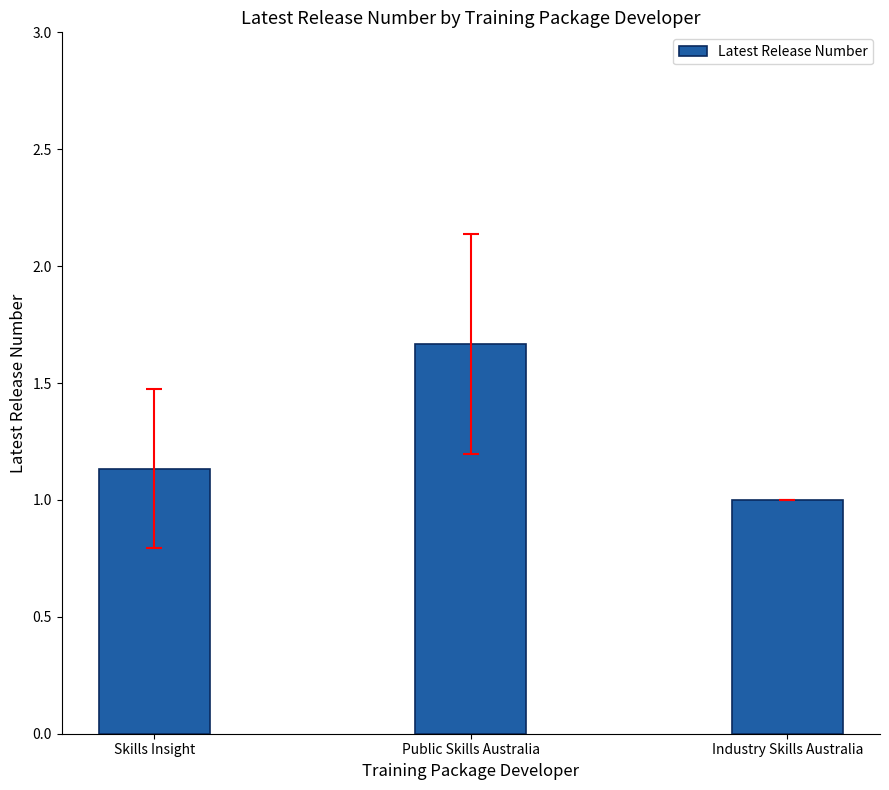

The value at Industry Skills Australia is 0.2. True or false?

False